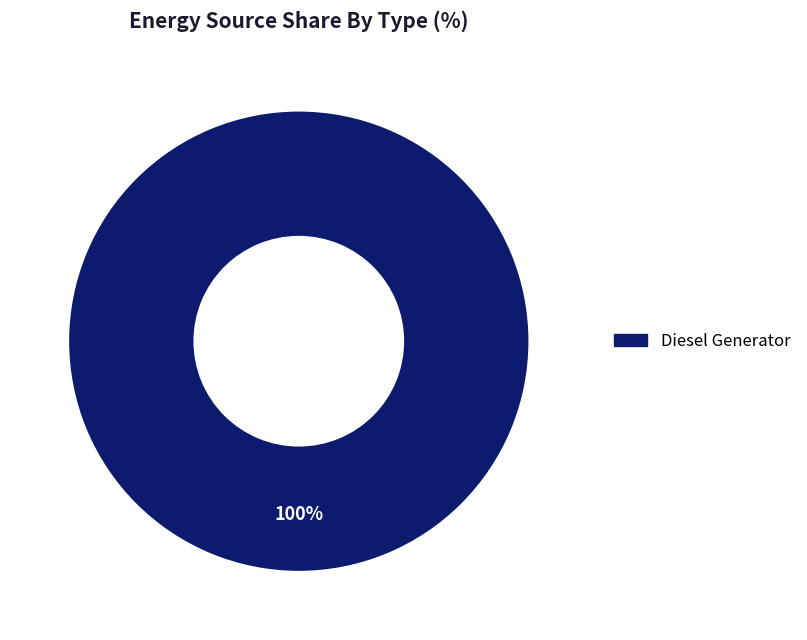

The Diesel Generator slice represents 100% of the pie. True or false?

True